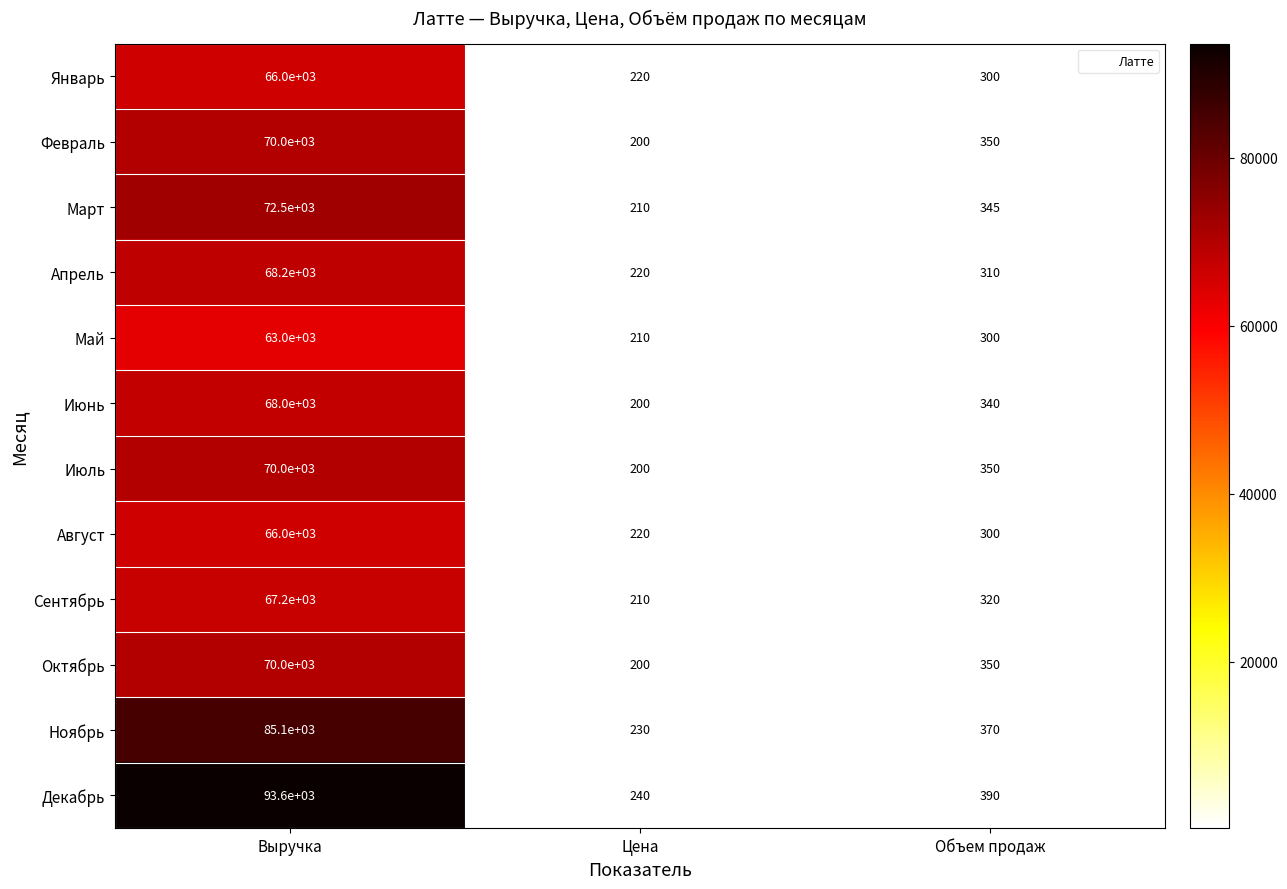

Which category has the lowest value across all series?

Цена